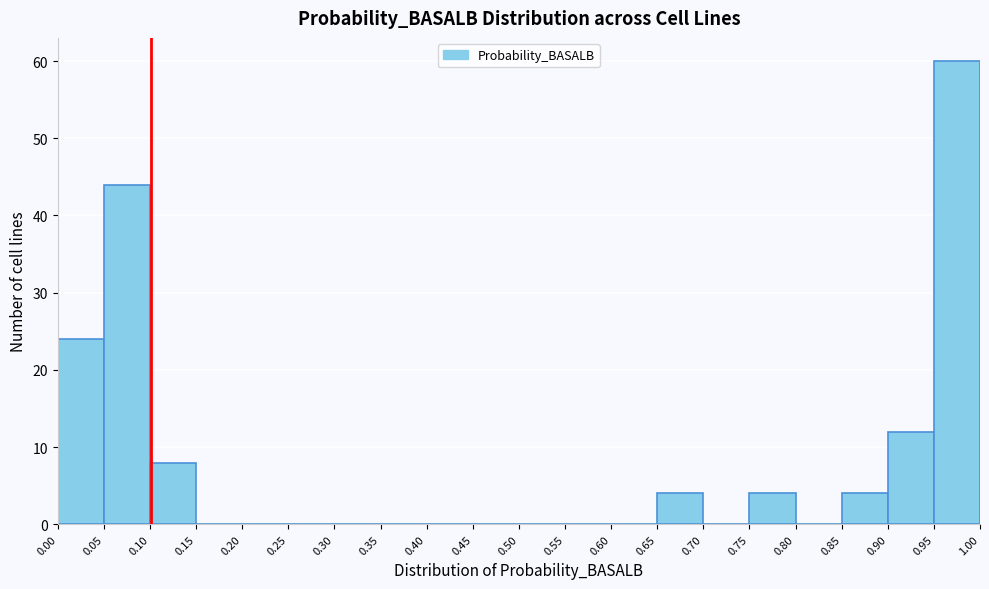

What is the height of the bar covering 0.90 to 0.95 on the x-axis? The values are not printed on the chart, so give them approximately, as read against the axis.

12